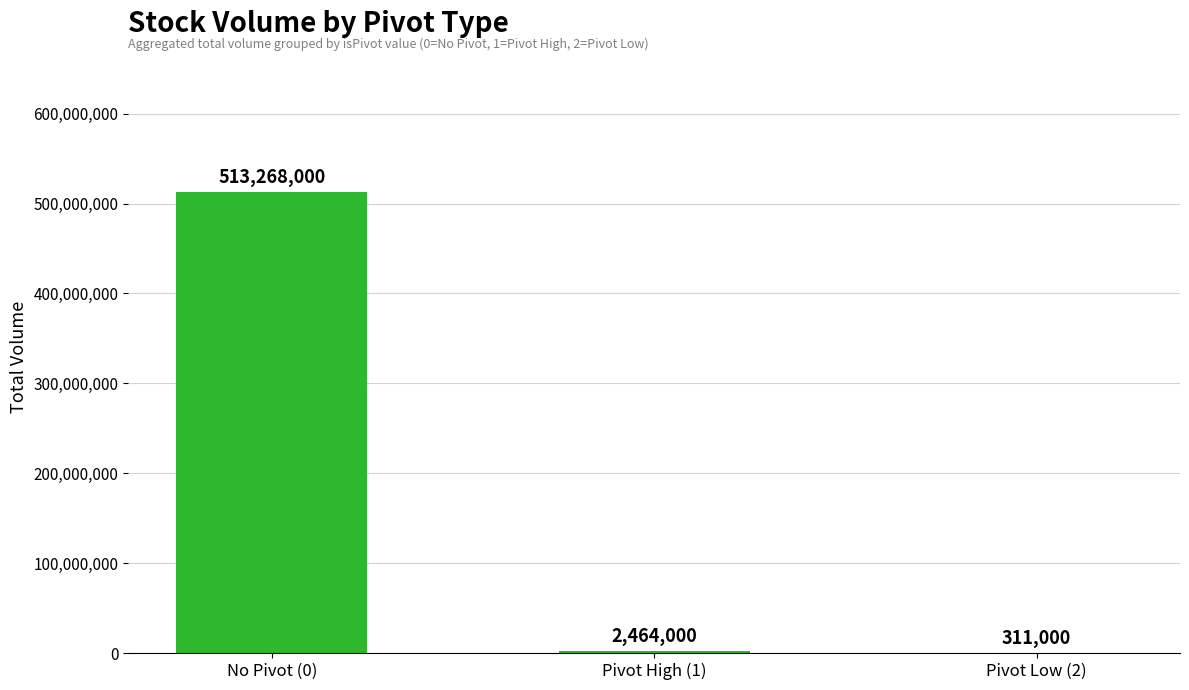

How many series are shown in this chart?

1